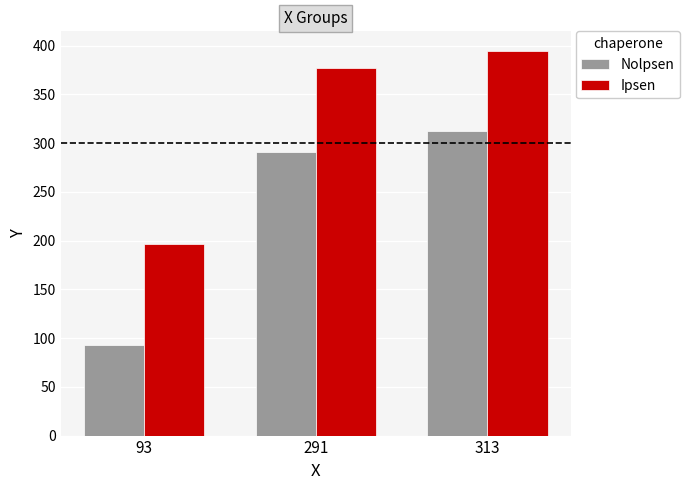

List the series in order of their overall mean, lowest first.

Nolpsen, Ipsen